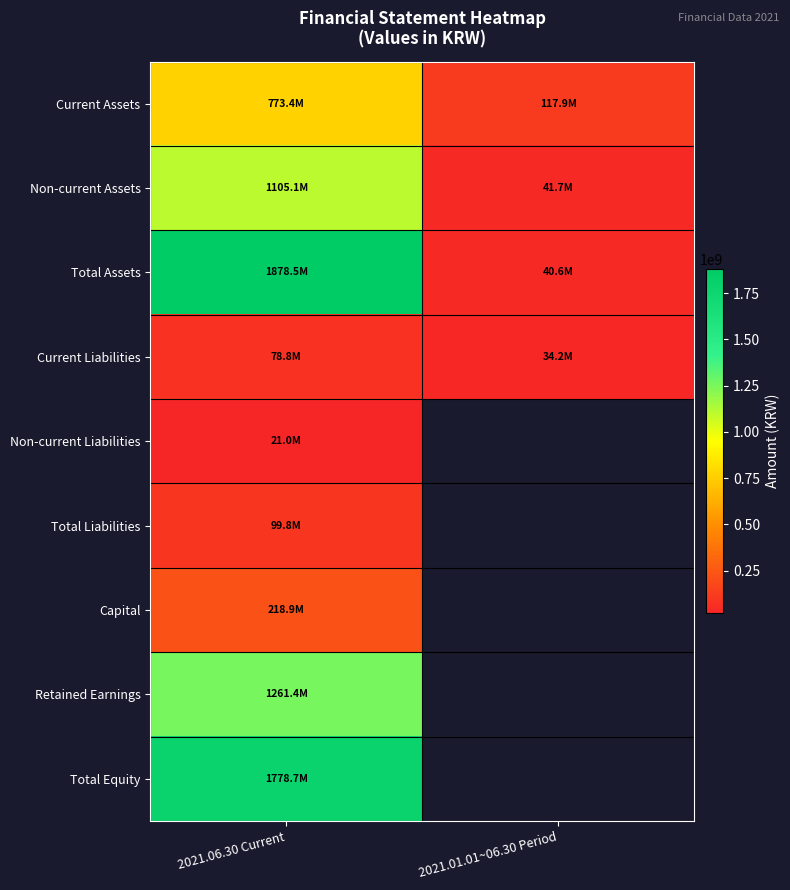

What is the highest value of the Current Liabilities series?

78765881.0